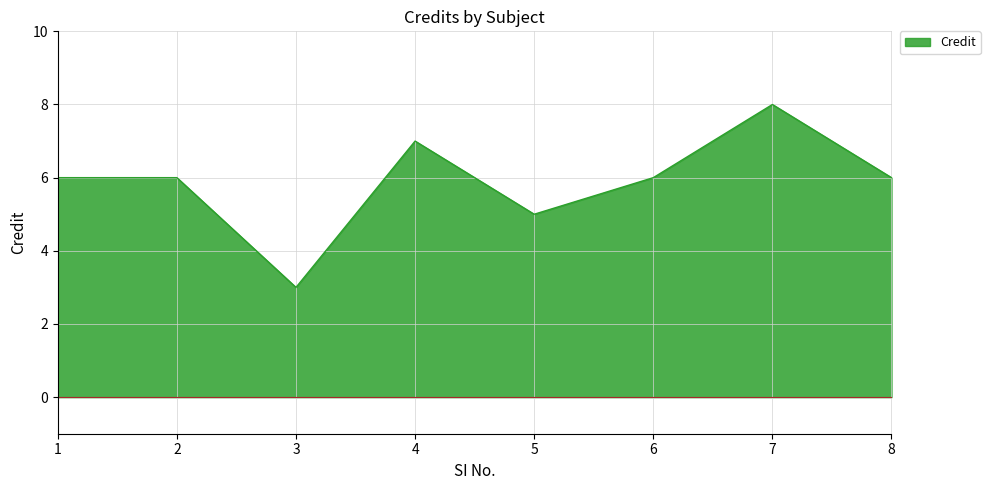

Reading left to right, extract all data points from this chart.

1=6	2=6	3=3	4=7	5=5	6=6	7=8	8=6